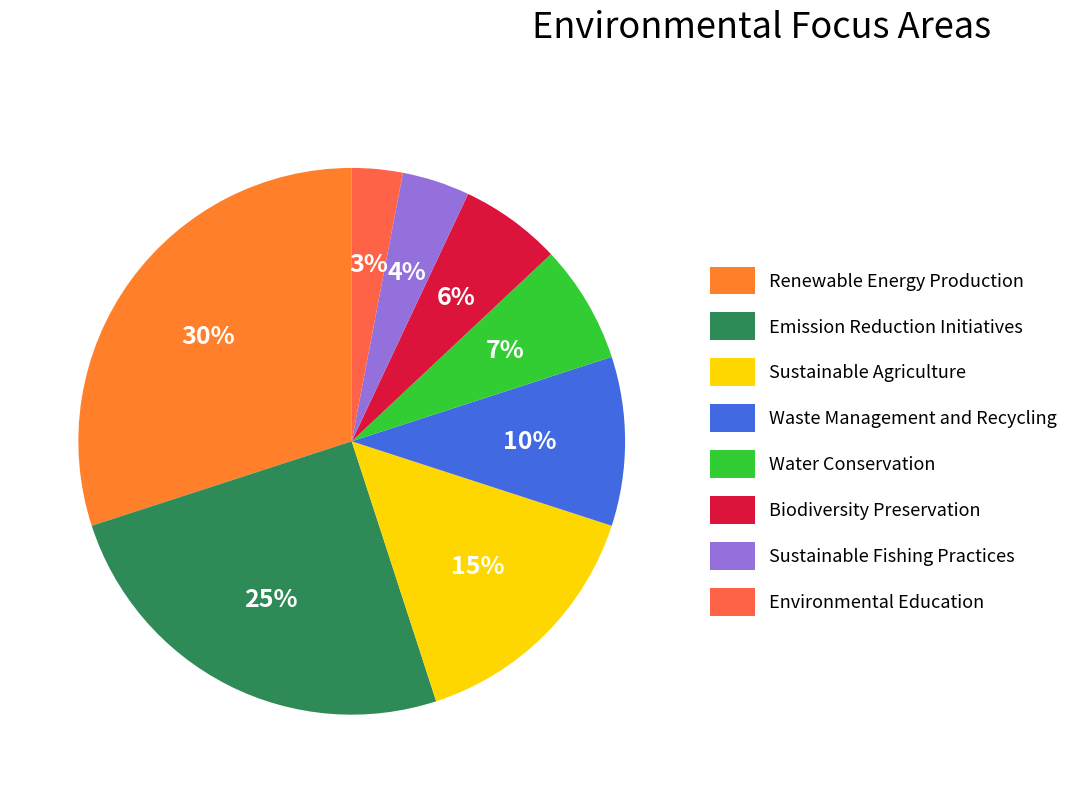

Which has a higher value, Renewable Energy Production or Biodiversity Preservation?

Renewable Energy Production